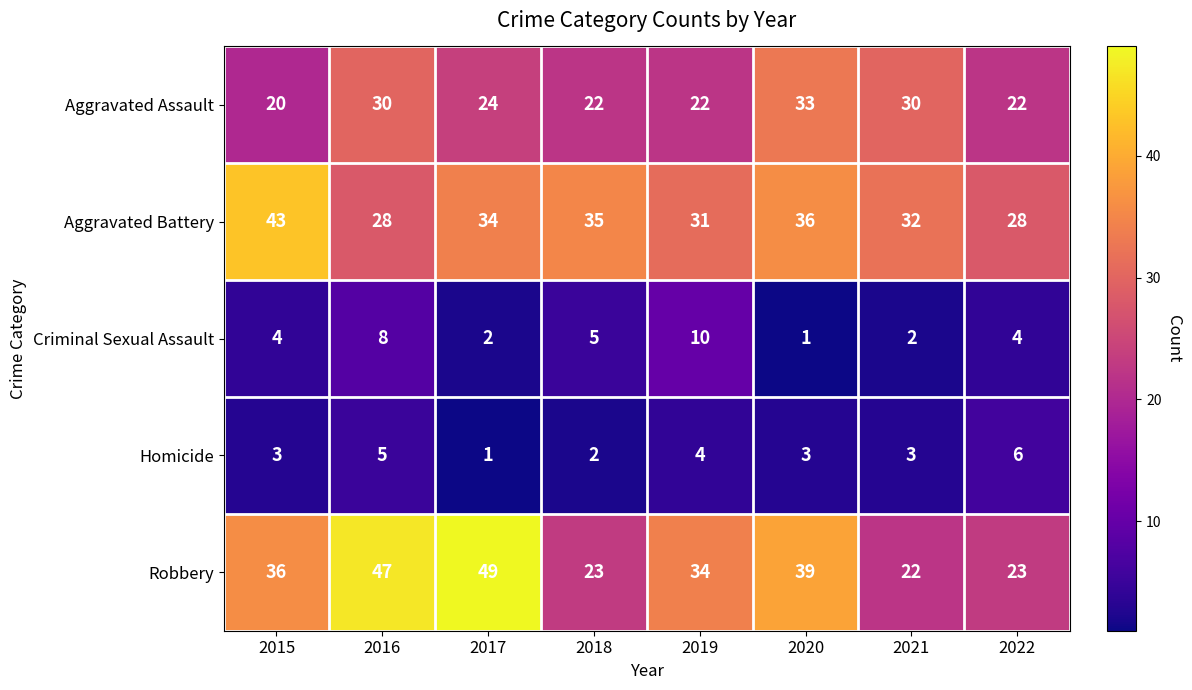

What is the sum of all Aggravated Assault values?

203